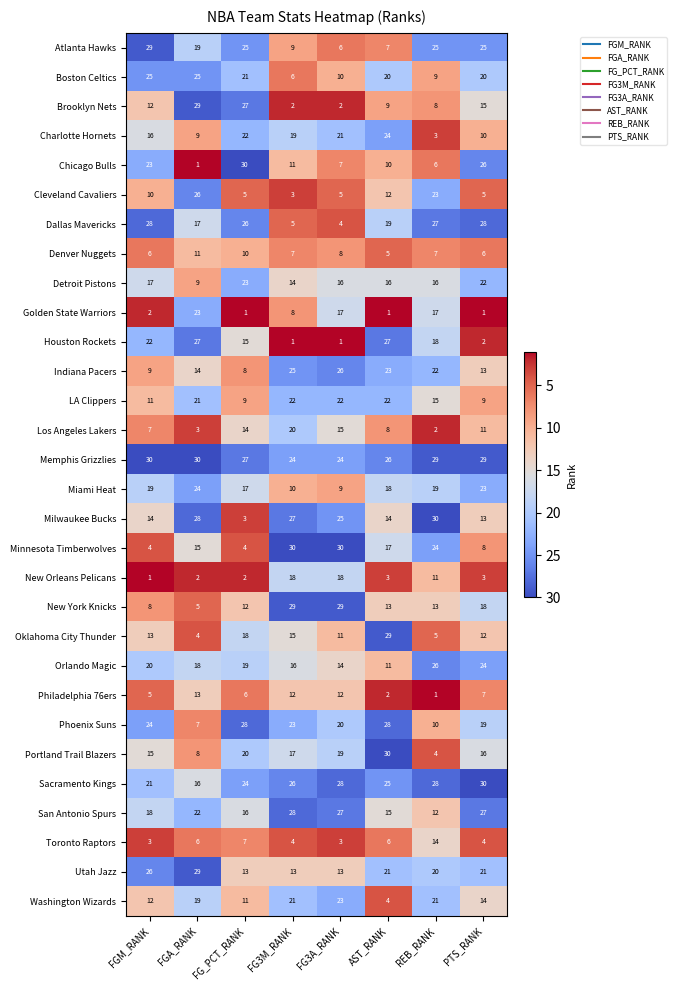

At which category is the sum across all series the highest?

FGA_RANK